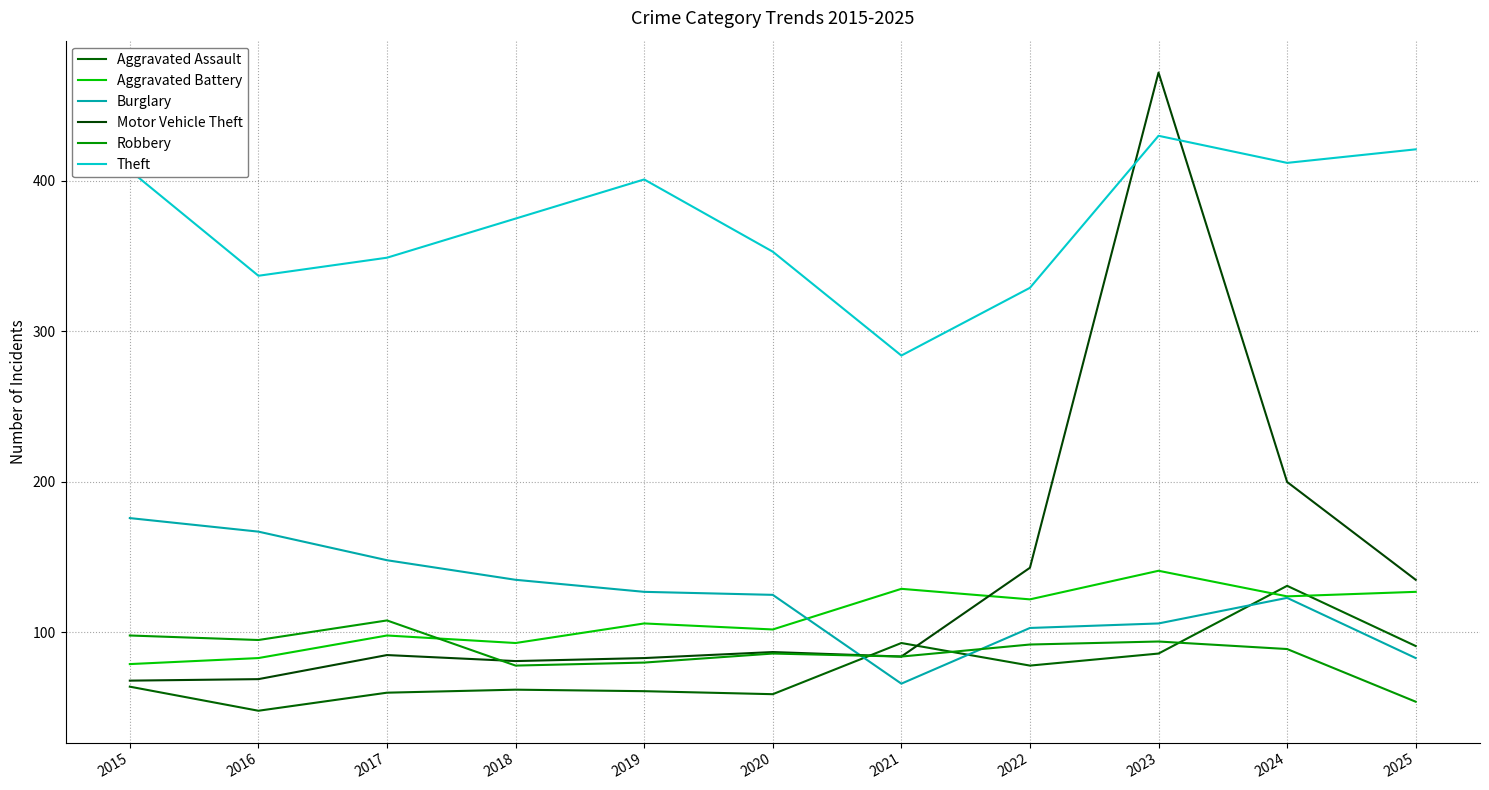

Rank the categories by Motor Vehicle Theft value from lowest to highest.

2015, 2016, 2018, 2019, 2021, 2017, 2020, 2025, 2022, 2024, 2023